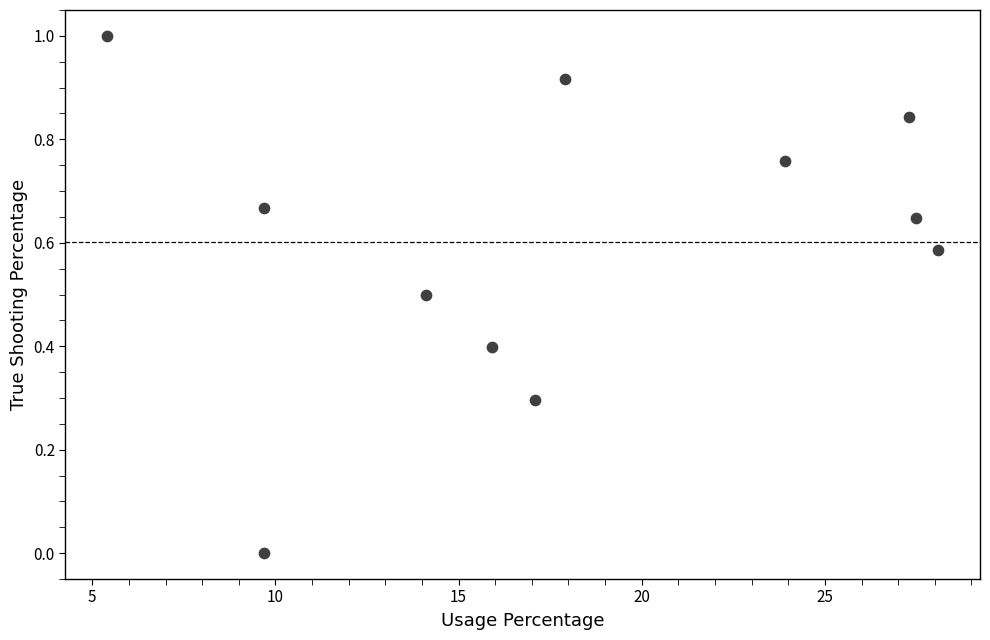

What is the range of Y values (max minus min)?

1.0